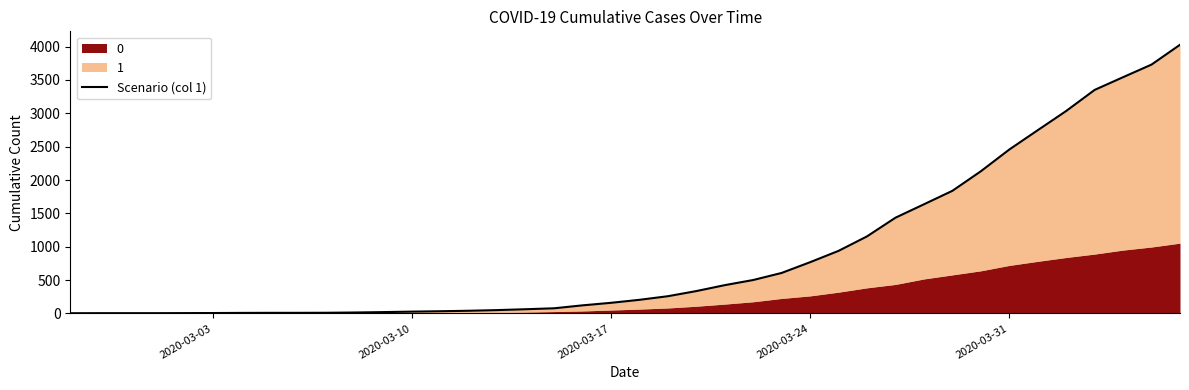

Does the chart display data point markers on the line(s)?

No